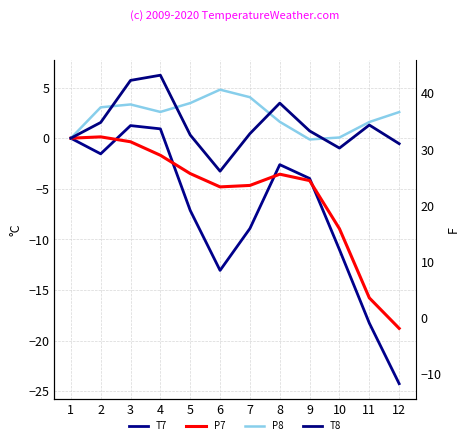

What is the value of the T8 point at the 4th from the left?

6.2